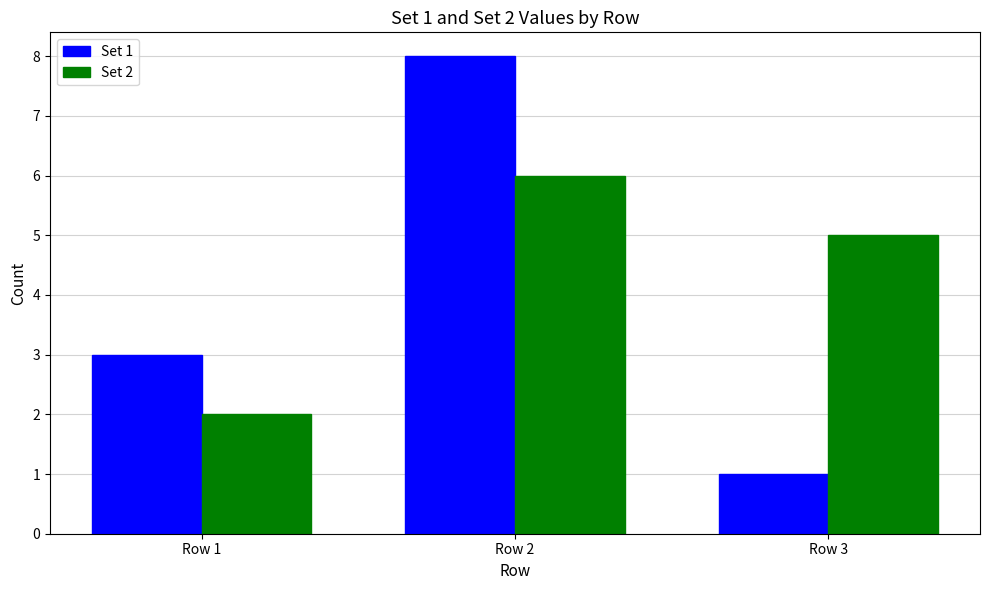

Reading left to right, extract all data points from this chart.

Set 1: Row 1=3	Row 2=8	Row 3=1
Set 2: Row 1=2	Row 2=6	Row 3=5